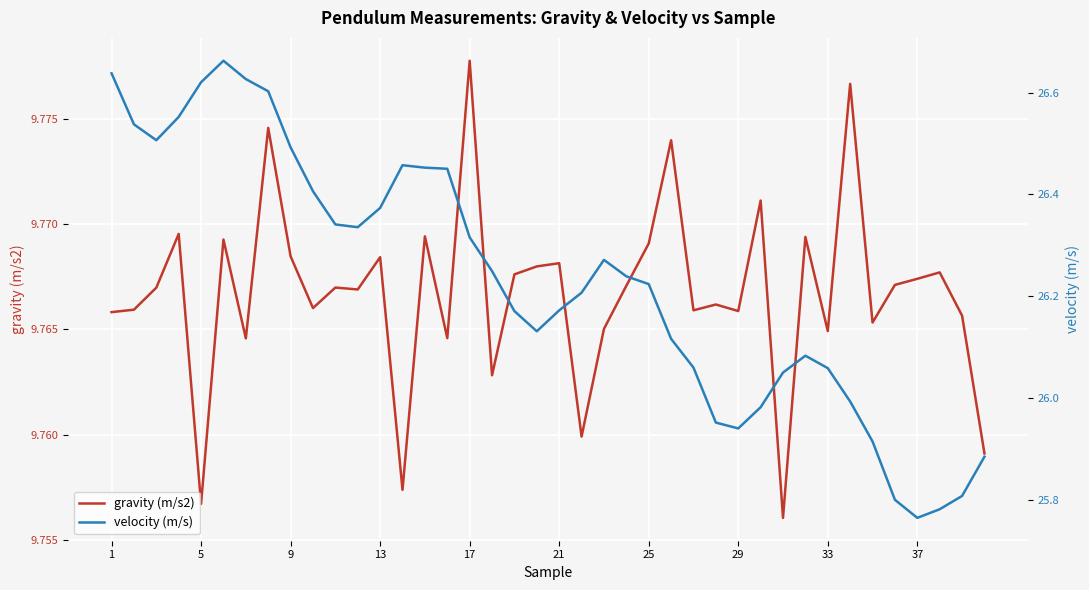

The value of gravity (m/s2) at 1 is 12.7. True or false?

False